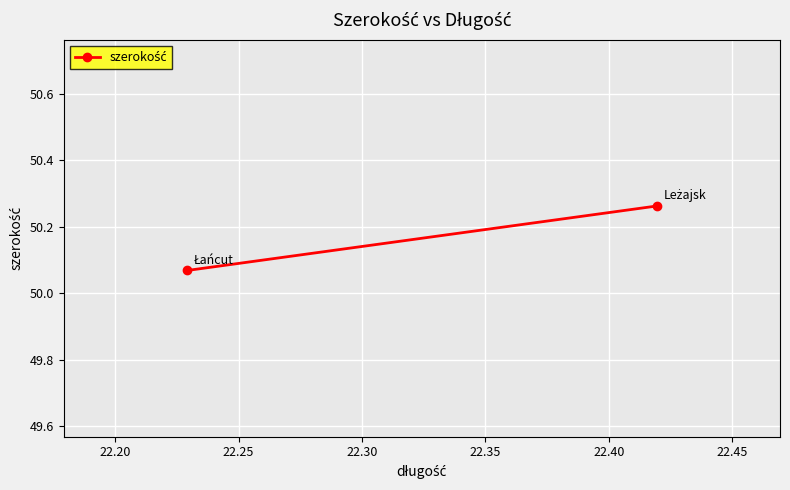

Is it true that the value at 22.15 is 78.6?

False